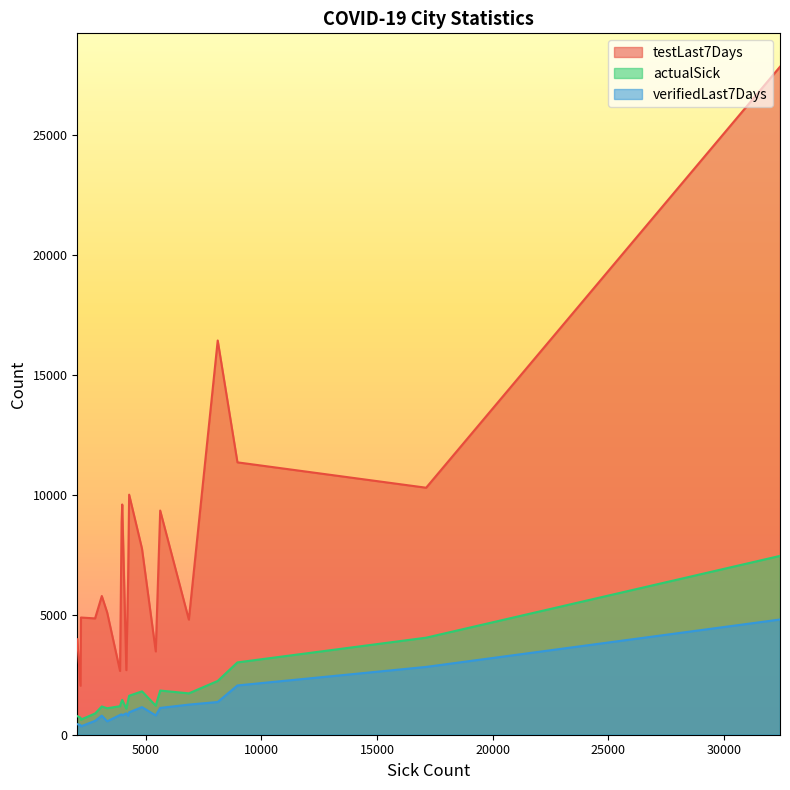

Which series has the largest total across all categories?

testLast7Days